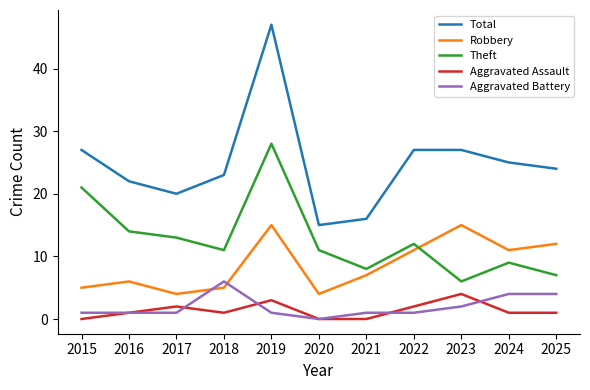

Which series has the largest total across all categories?

Total